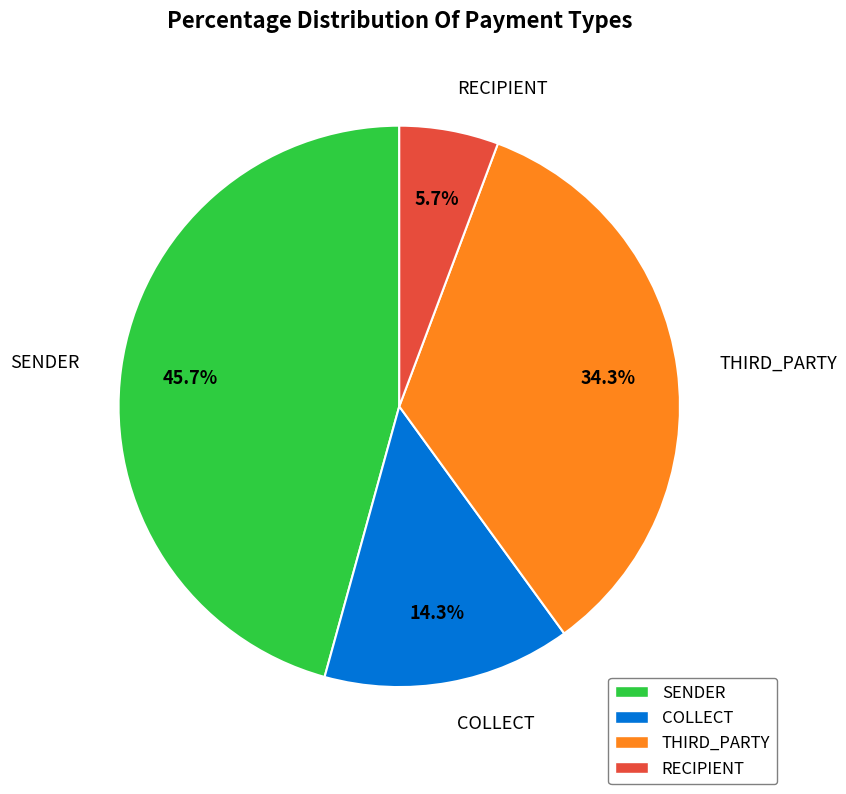

To the nearest percent, what is the difference between the RECIPIENT and THIRD_PARTY slice percentages?

29%